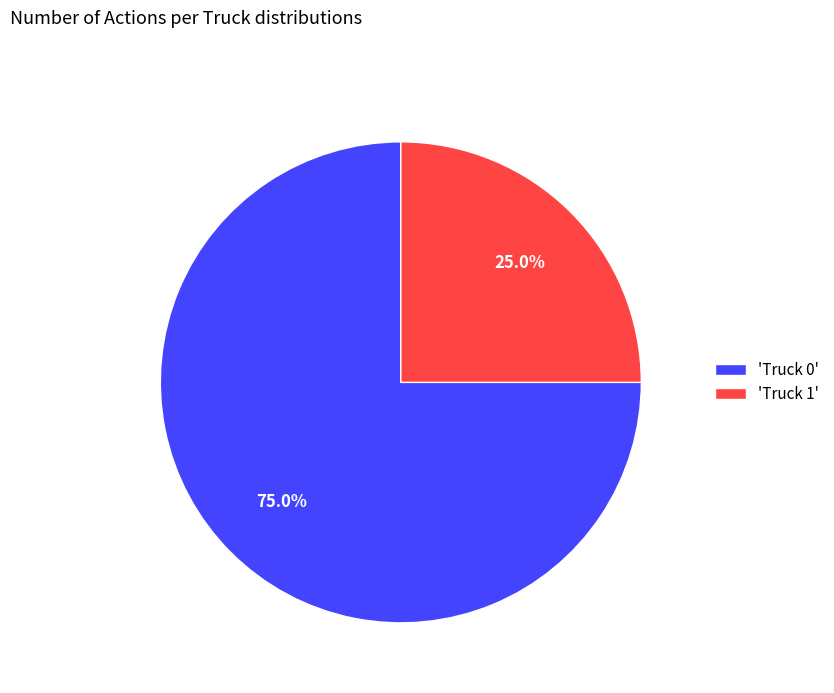

Between 'Truck 0' and 'Truck 1', which is larger?

'Truck 0'